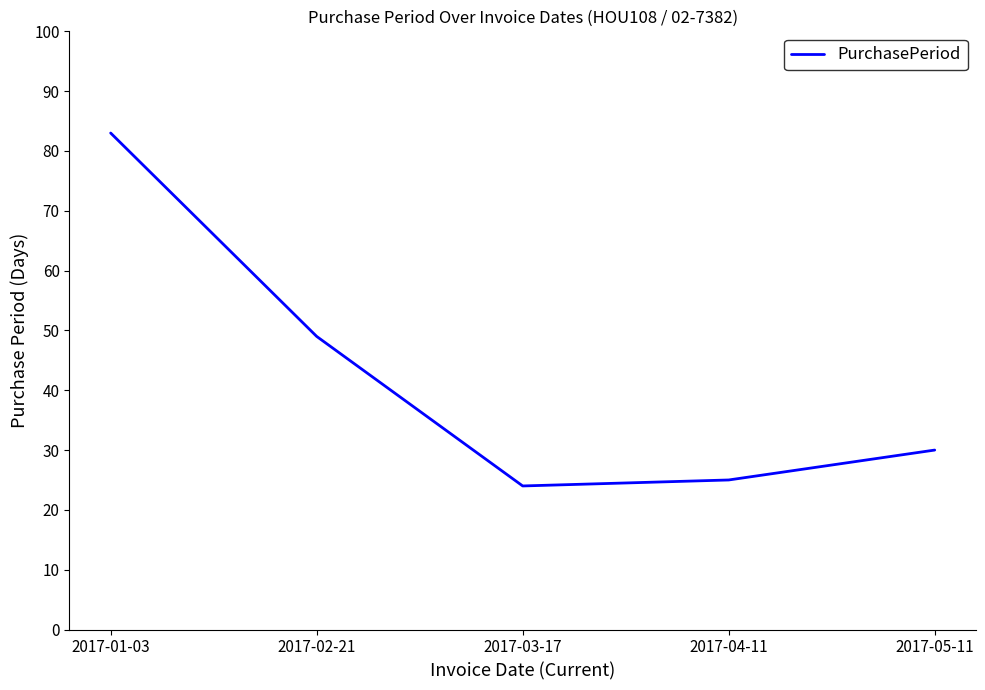

Is it true that the value at 2017-05-11 is 30?

True